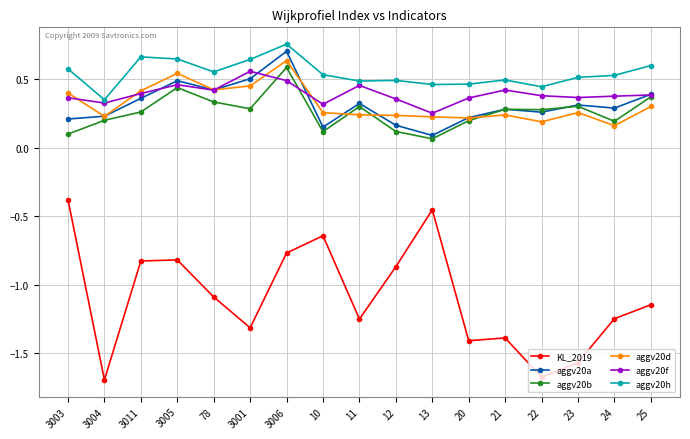

True or false: aggv20h and KL_2019 cross at least once.

False